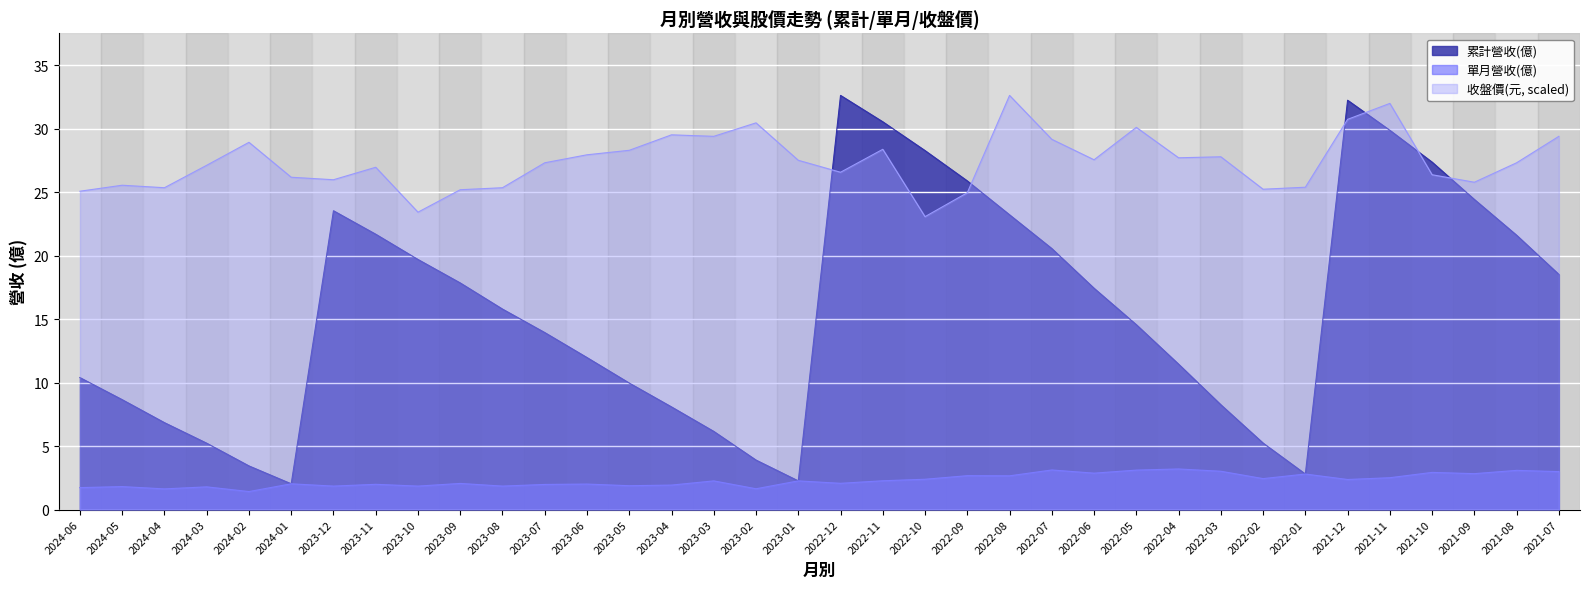

Read the 累計營收(億) value at 2024-01.

2.0